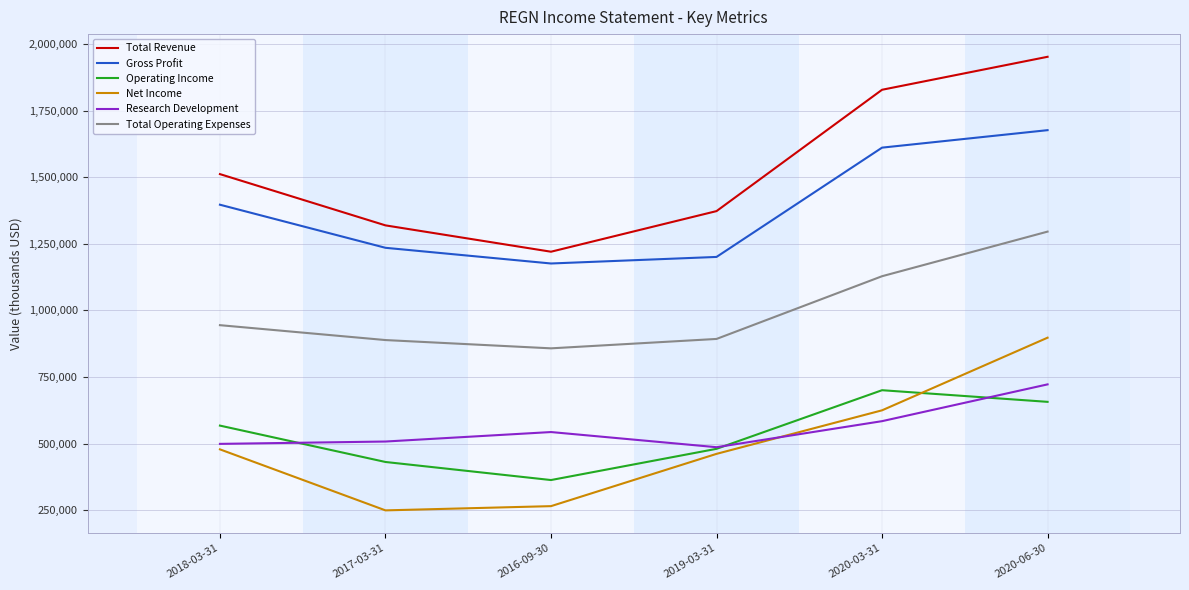

Which series has the widest spread of values?

Total Revenue